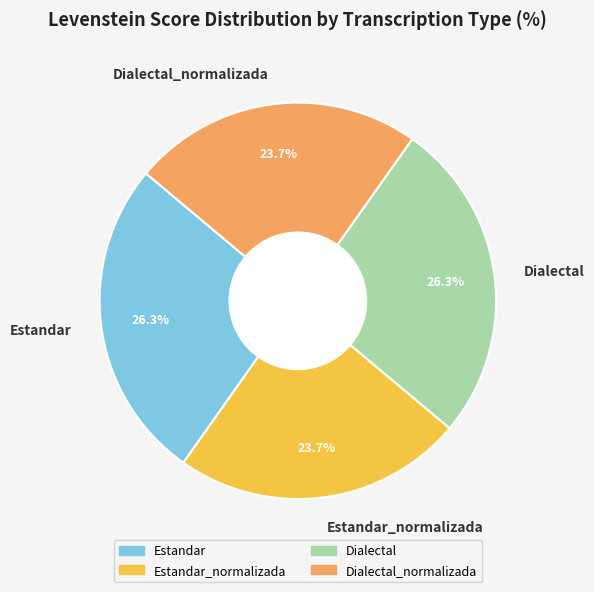

True or false: Estandar_normalizada accounts for 18% of the total.

False